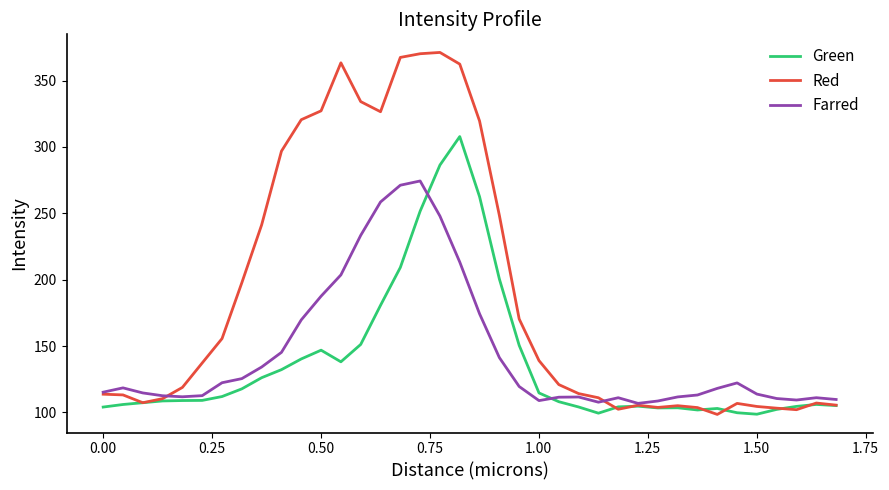

What are all the series names shown in the legend?

Green, Red, Farred